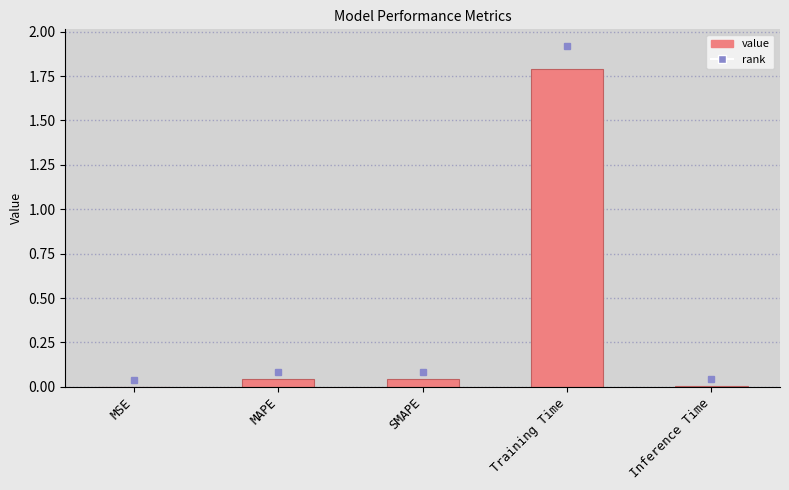

The value at Training Time is 2.4. True or false?

False